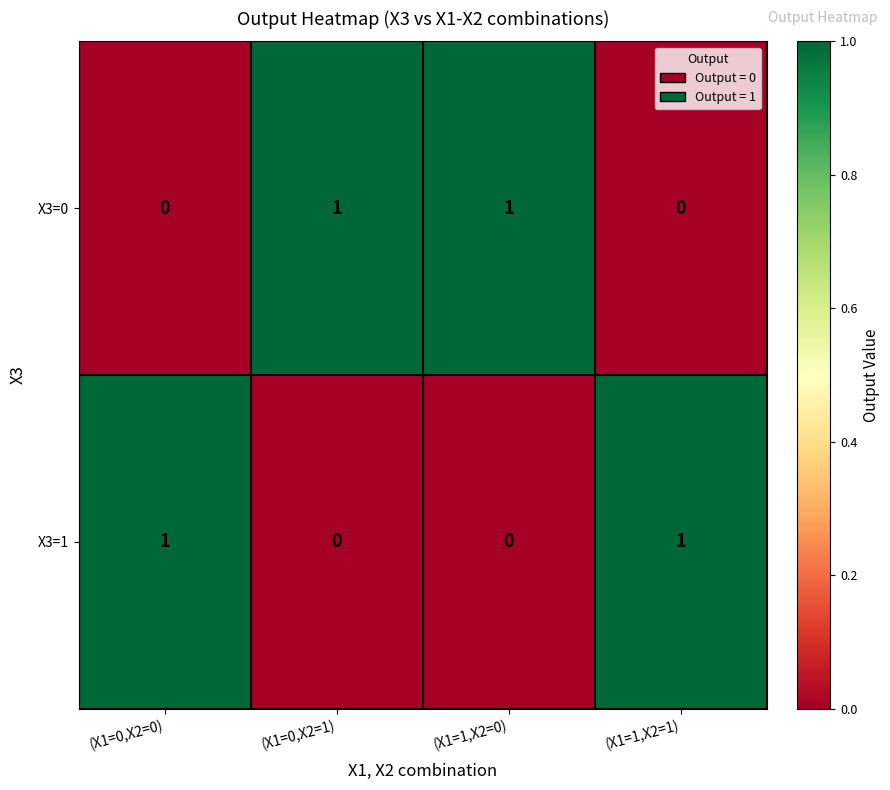

At how many categories does at least one series exceed 0?

4